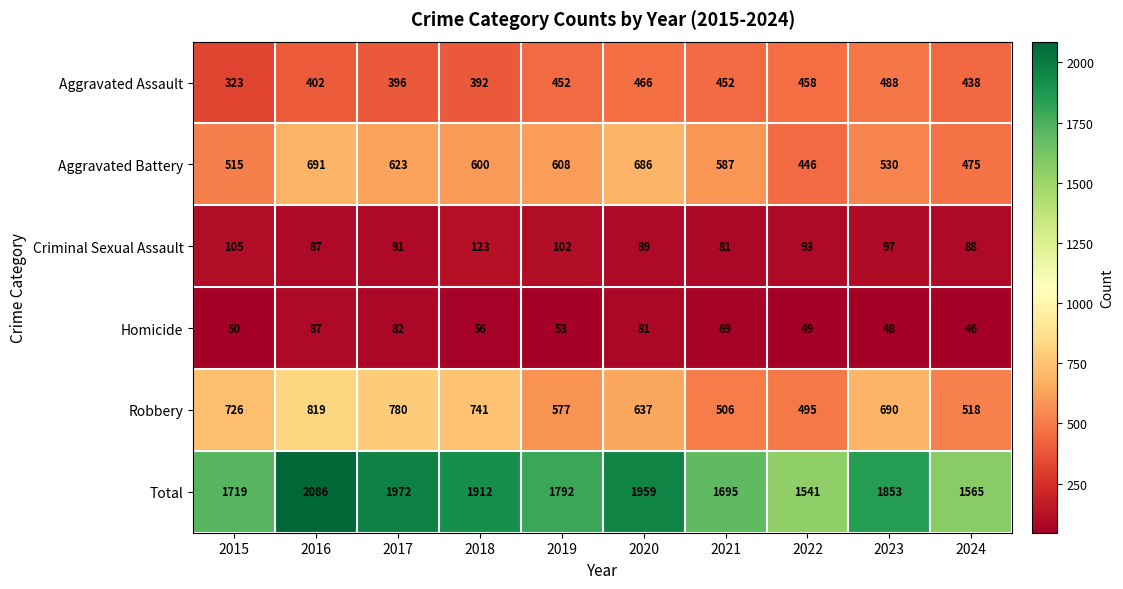

How many data points in Robbery are less than 690?

5